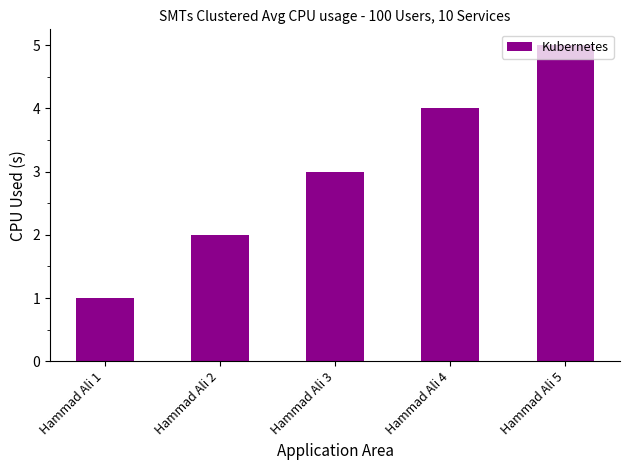

How many data points are less than 3?

2